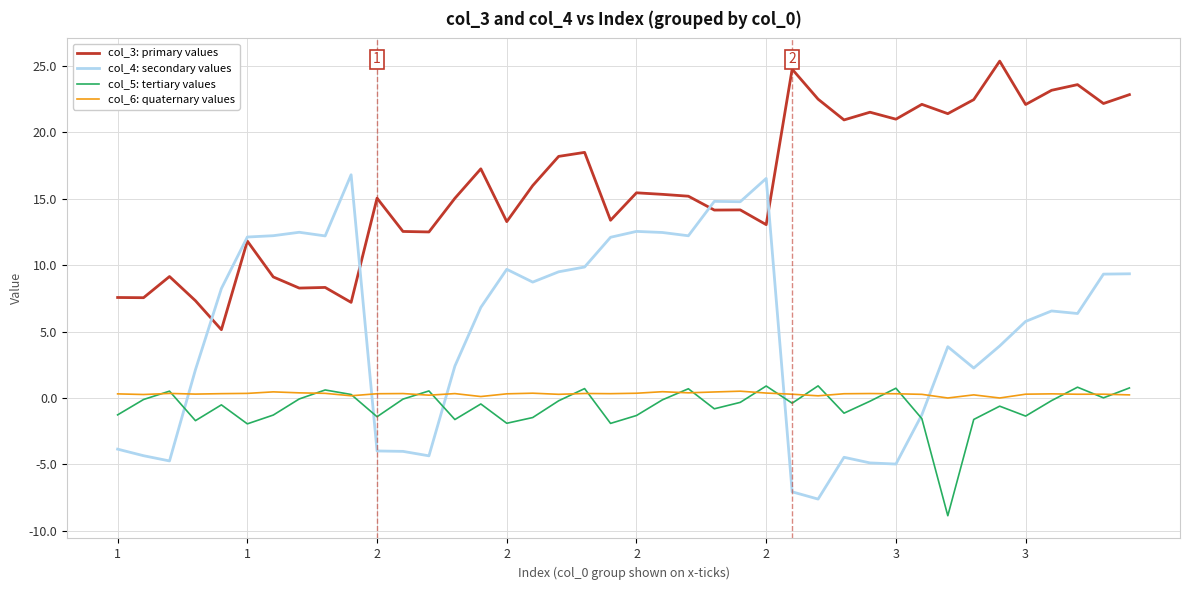

True or false: col_5: tertiary values and col_3: primary values intersect in this chart.

False